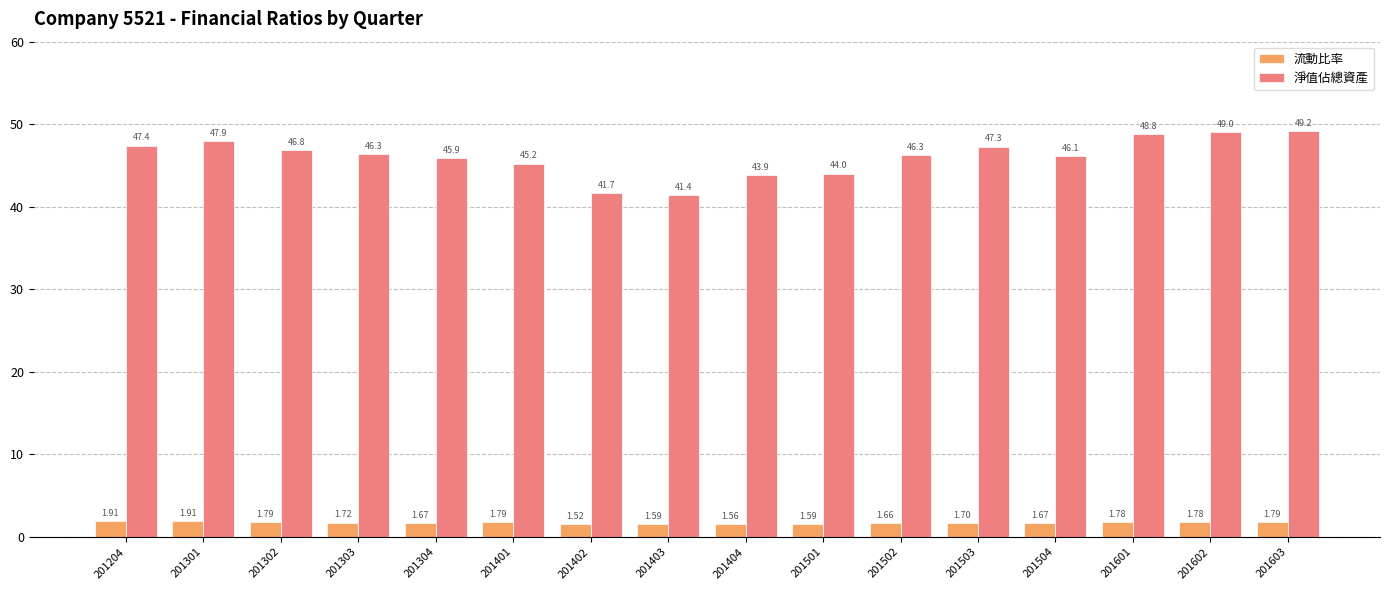

Rank the series by their average value, from highest to lowest.

淨值佔總資產, 流動比率